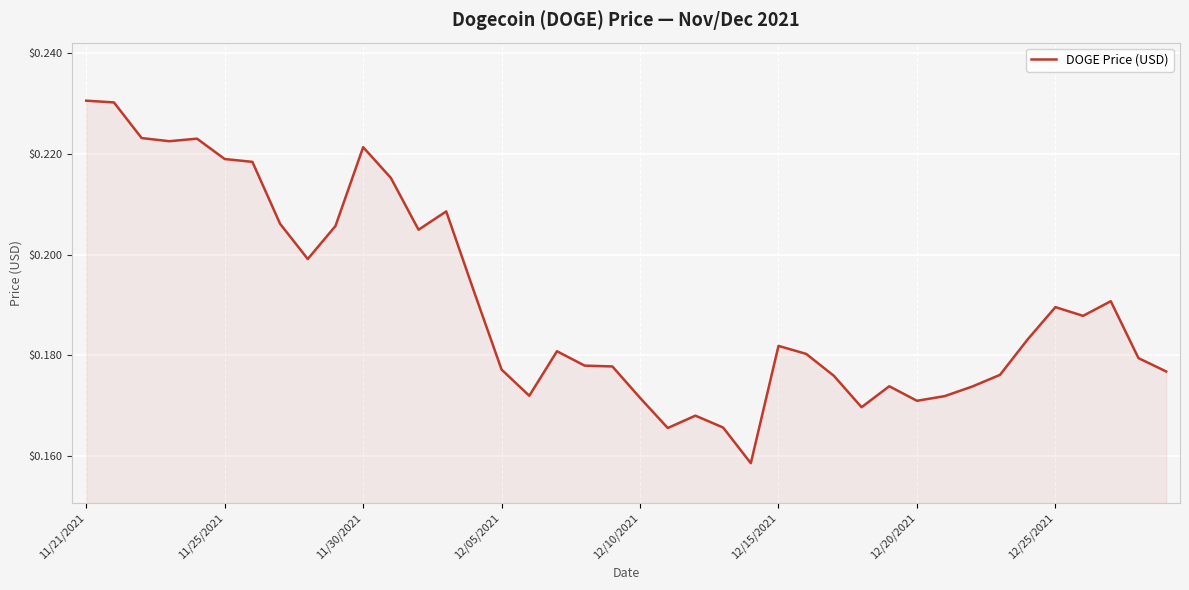

How many distinct data groups are displayed?

1